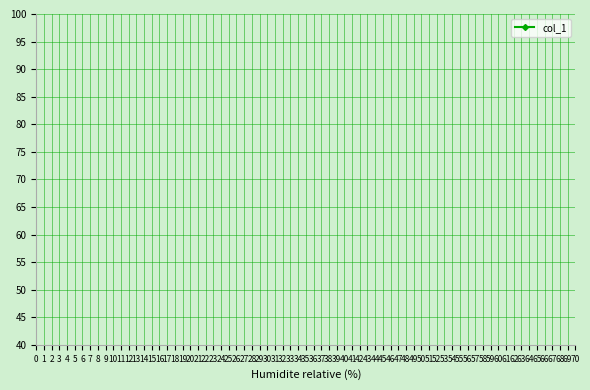

Which has a higher value, 3 or 9?

9